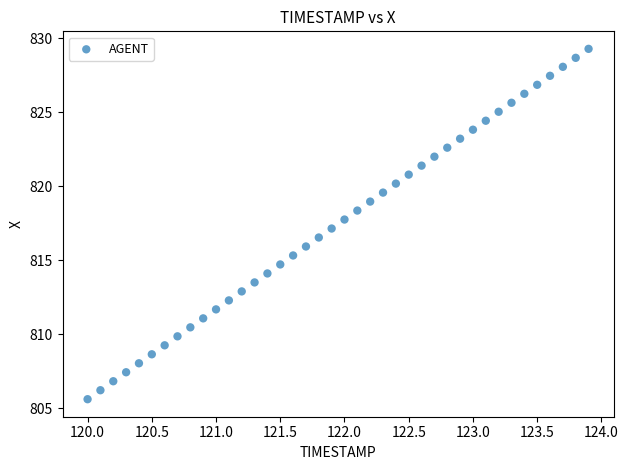

What is the range of X values (max minus min)?

3.9